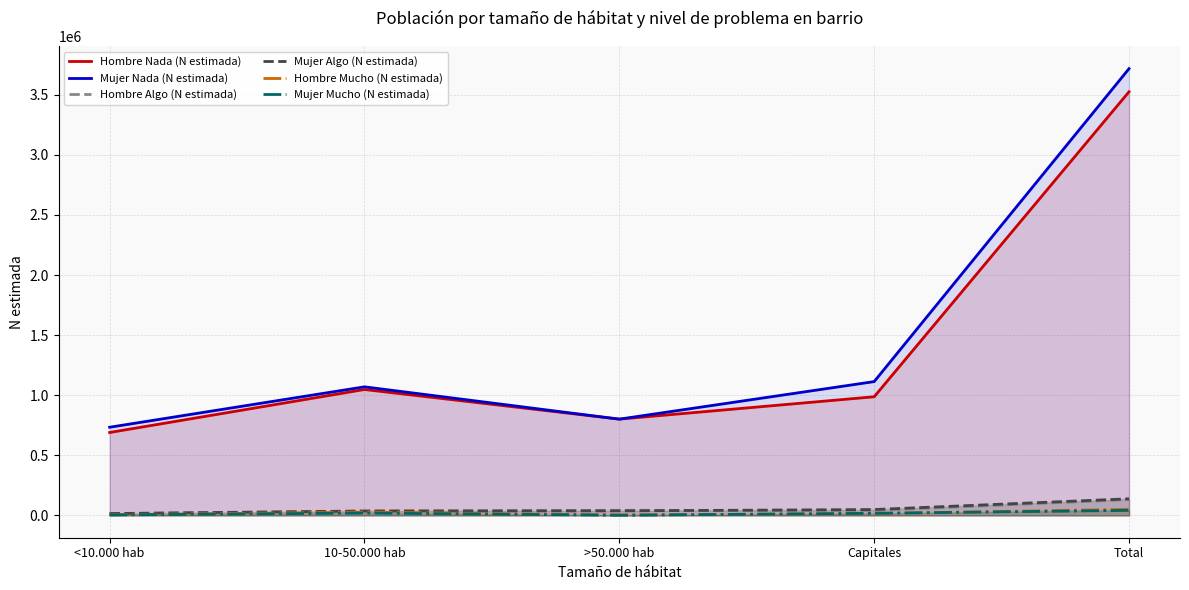

What are all the series names shown in the legend?

Hombre Nada (N estimada), Mujer Nada (N estimada), Hombre Algo (N estimada), Mujer Algo (N estimada), Hombre Mucho (N estimada), Mujer Mucho (N estimada)